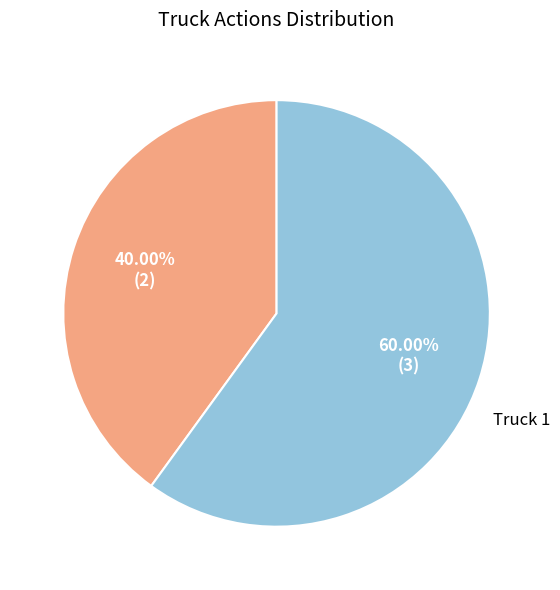

What percentage is the Truck 0 slice, to the nearest percent?

40%